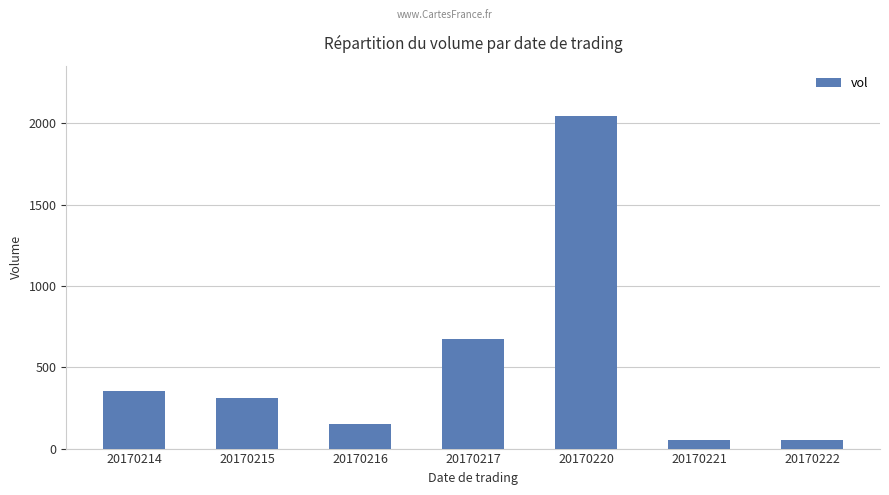

What is the value of the 4th bar from the left?

676